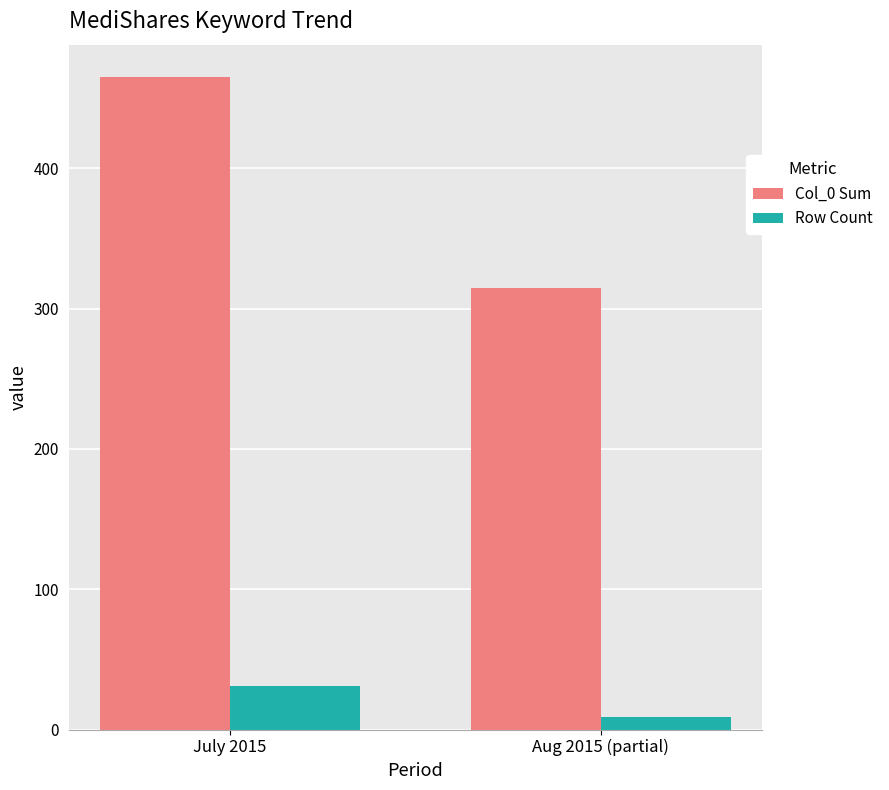

What is the label of the 2nd bar from the left?

Aug 2015 (partial)